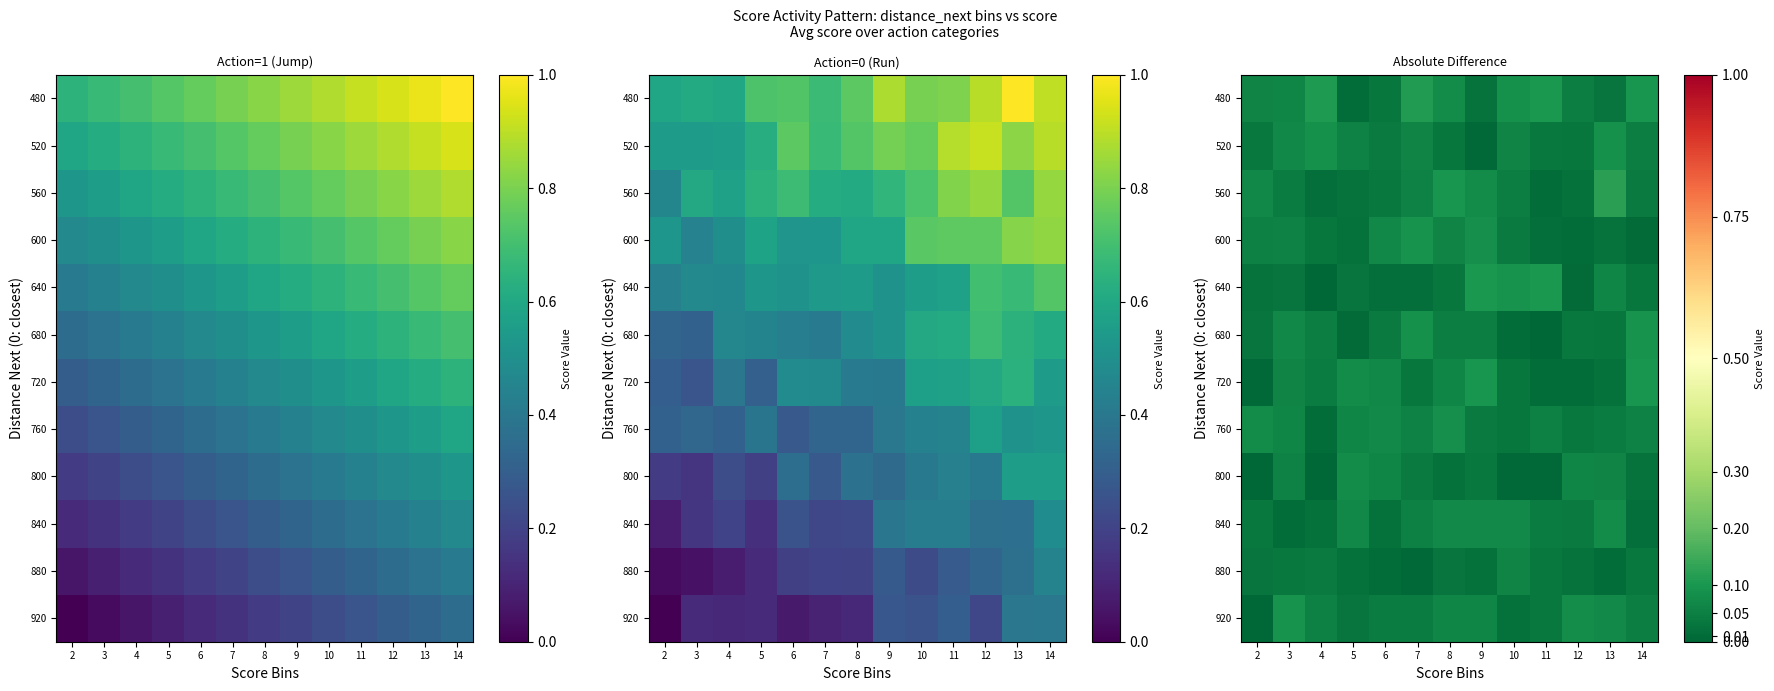

The value of 920 at 2 is 0.0. True or false?

True